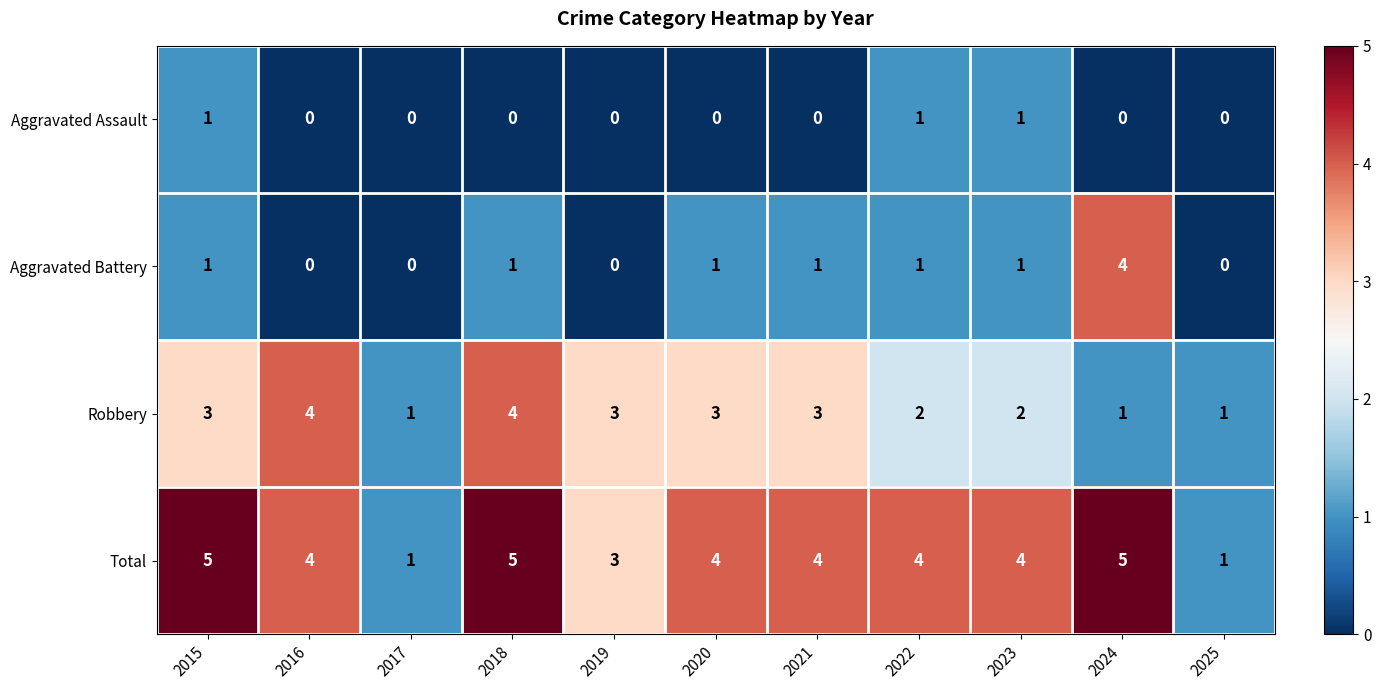

List the series in order of their overall mean, lowest first.

Aggravated Assault, Aggravated Battery, Robbery, Total